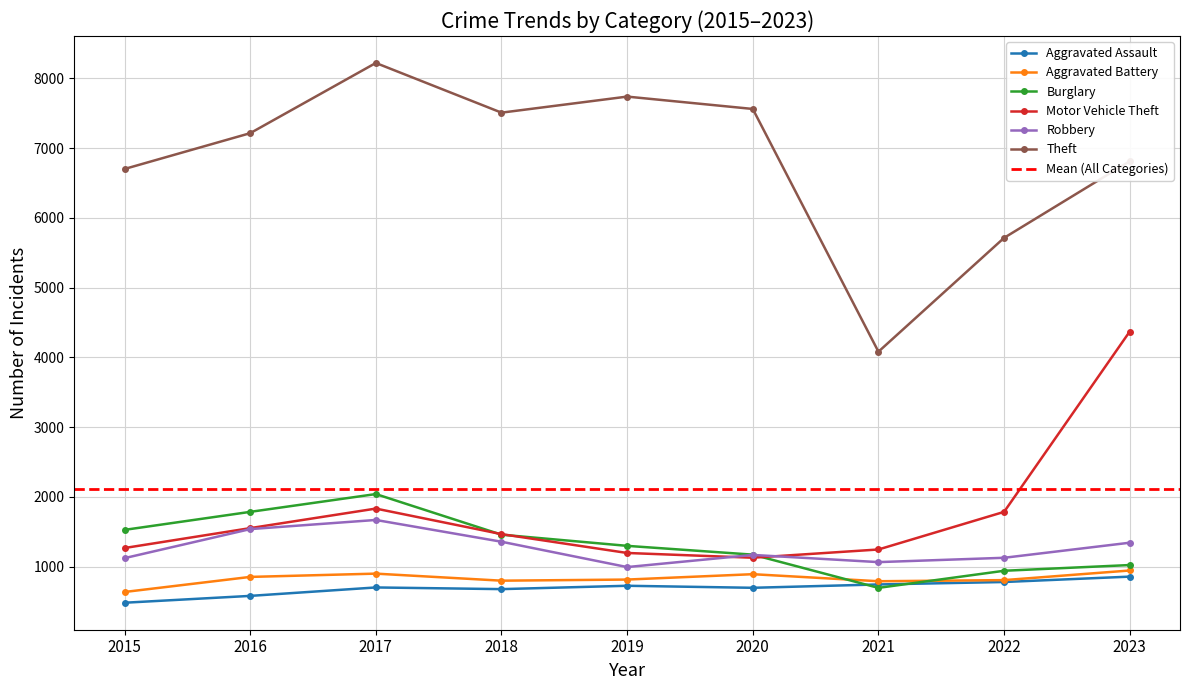

Which series ends up on top after the final intersection of Burglary and Aggravated Assault?

Burglary